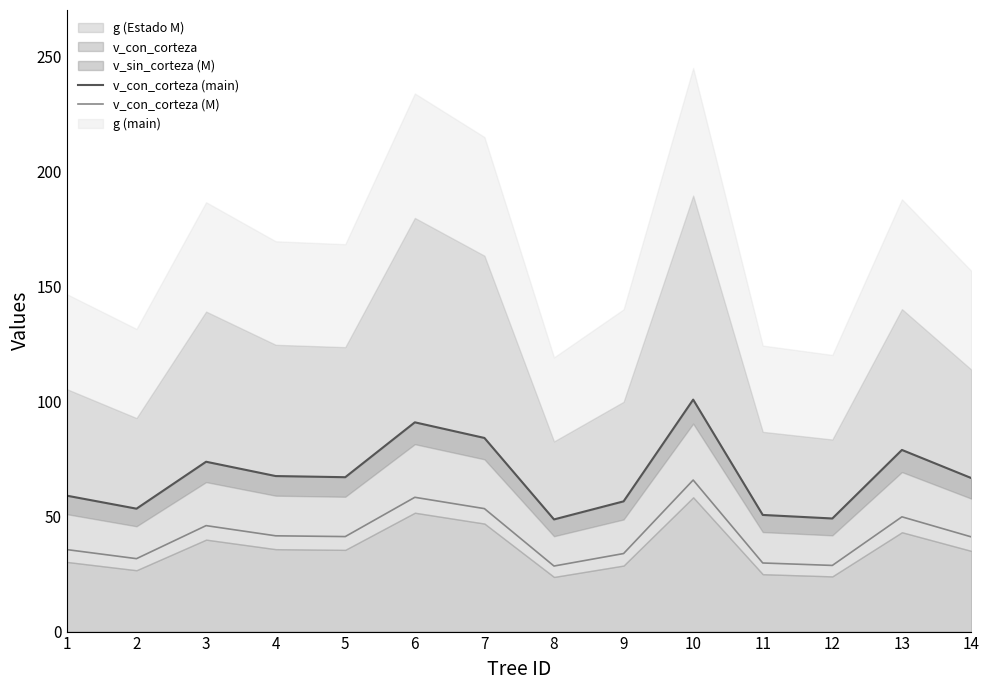

What is the difference between the v_con_corteza (M) values at 12 and 14?

12.4